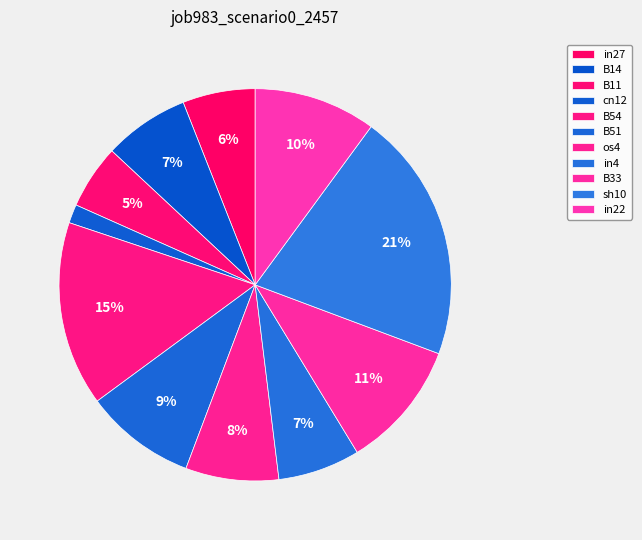

Is there a majority slice in this chart?

No